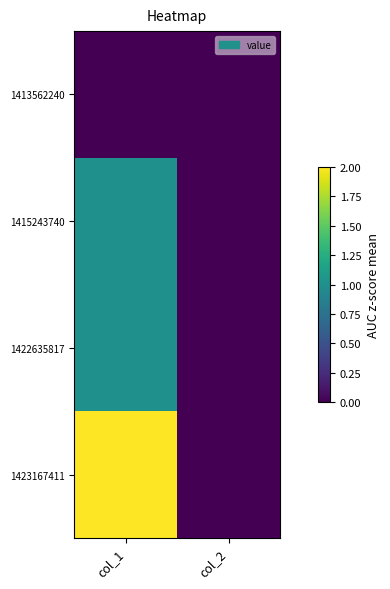

At how many categories does at least one series exceed 1?

1